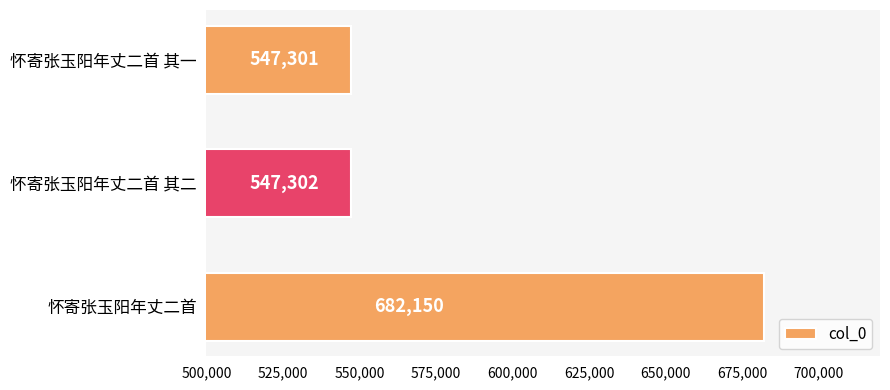

How many bars are there in total?

3